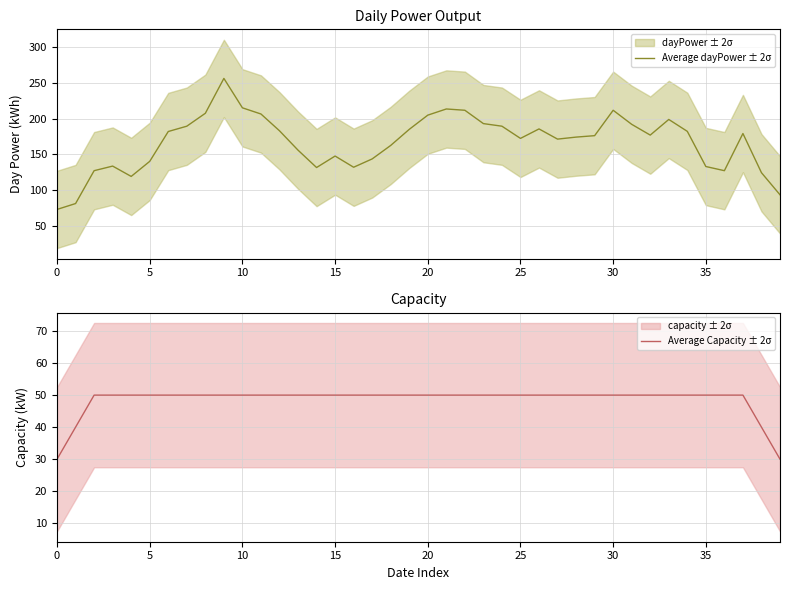

At which category is the sum across all series the highest?

9